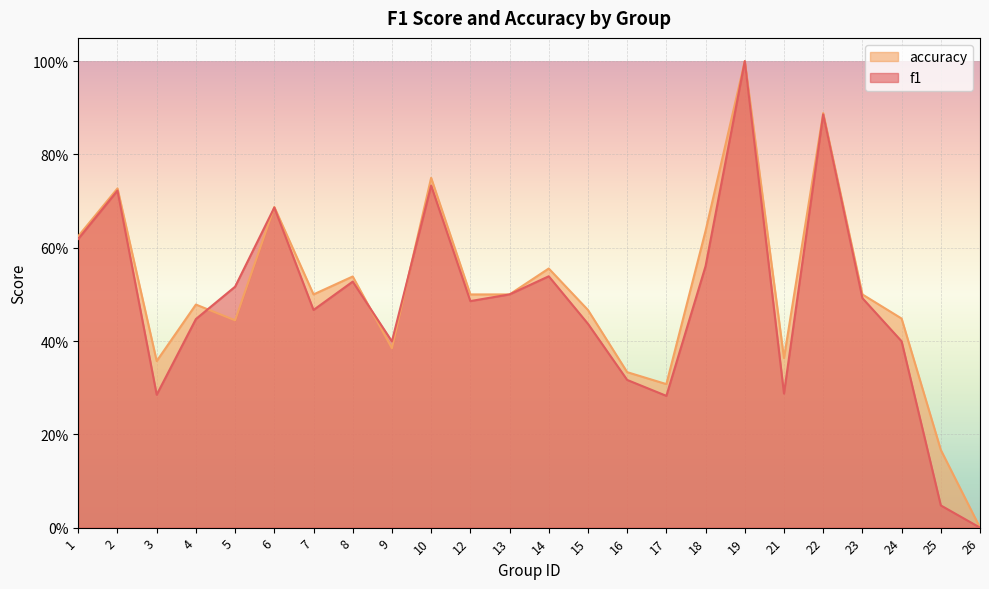

How many lines are shown in the chart?

2